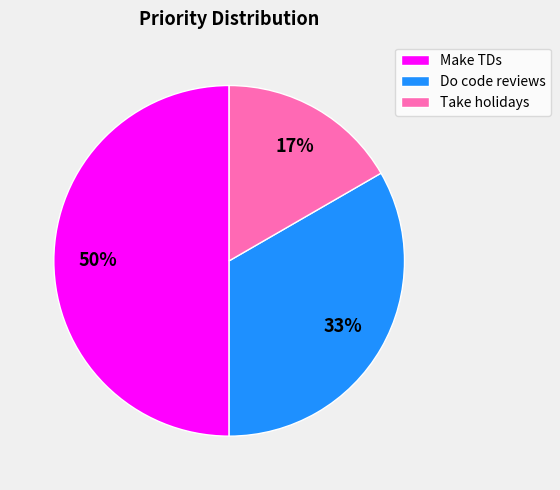

Does Take holidays account for over 50% of the chart?

No